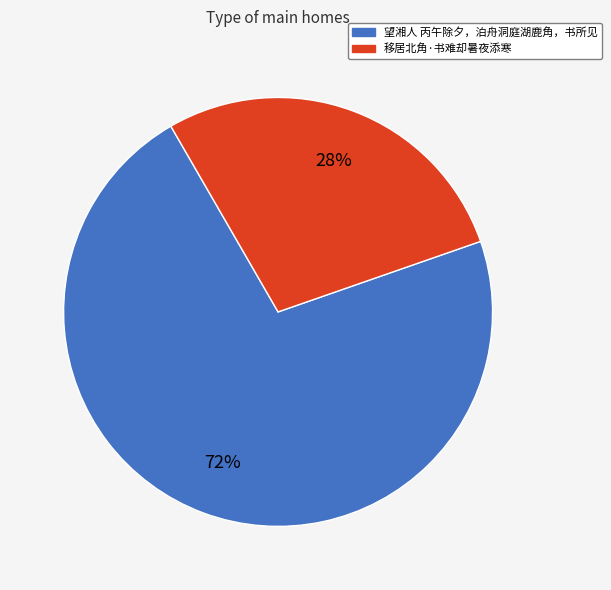

Which category has the smallest portion of the pie?

移居北角·书难却暑夜添寒